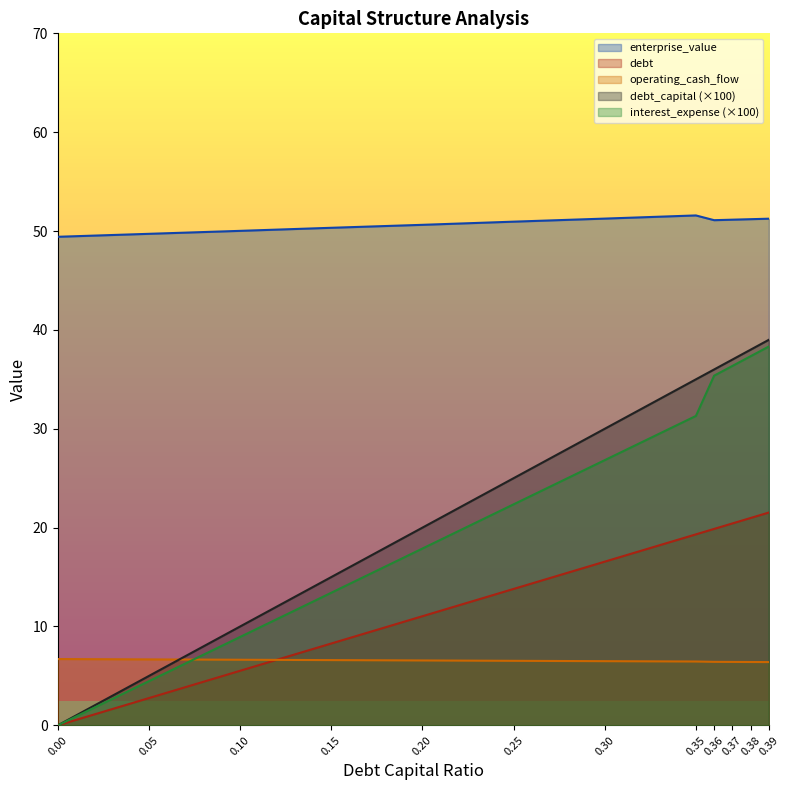

True or false: debt and interest_expense intersect in this chart.

False